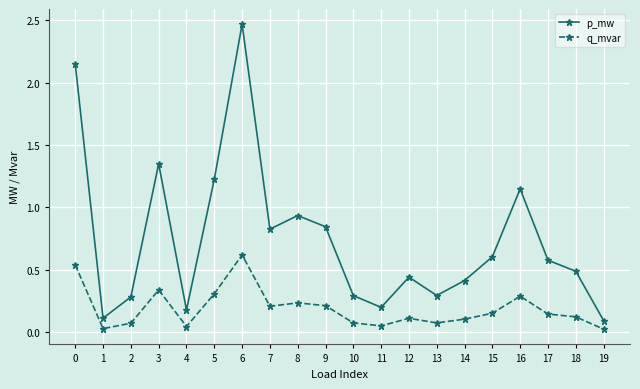

Where is the first local minimum for q_mvar?

1